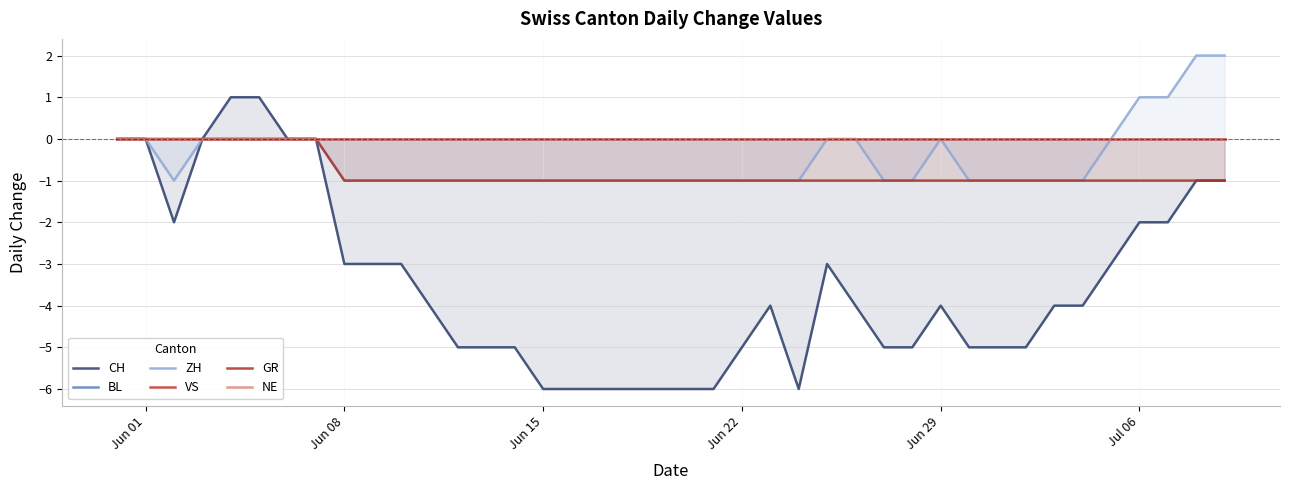

Is it true that ZH equals 0 at Jun 22?

False